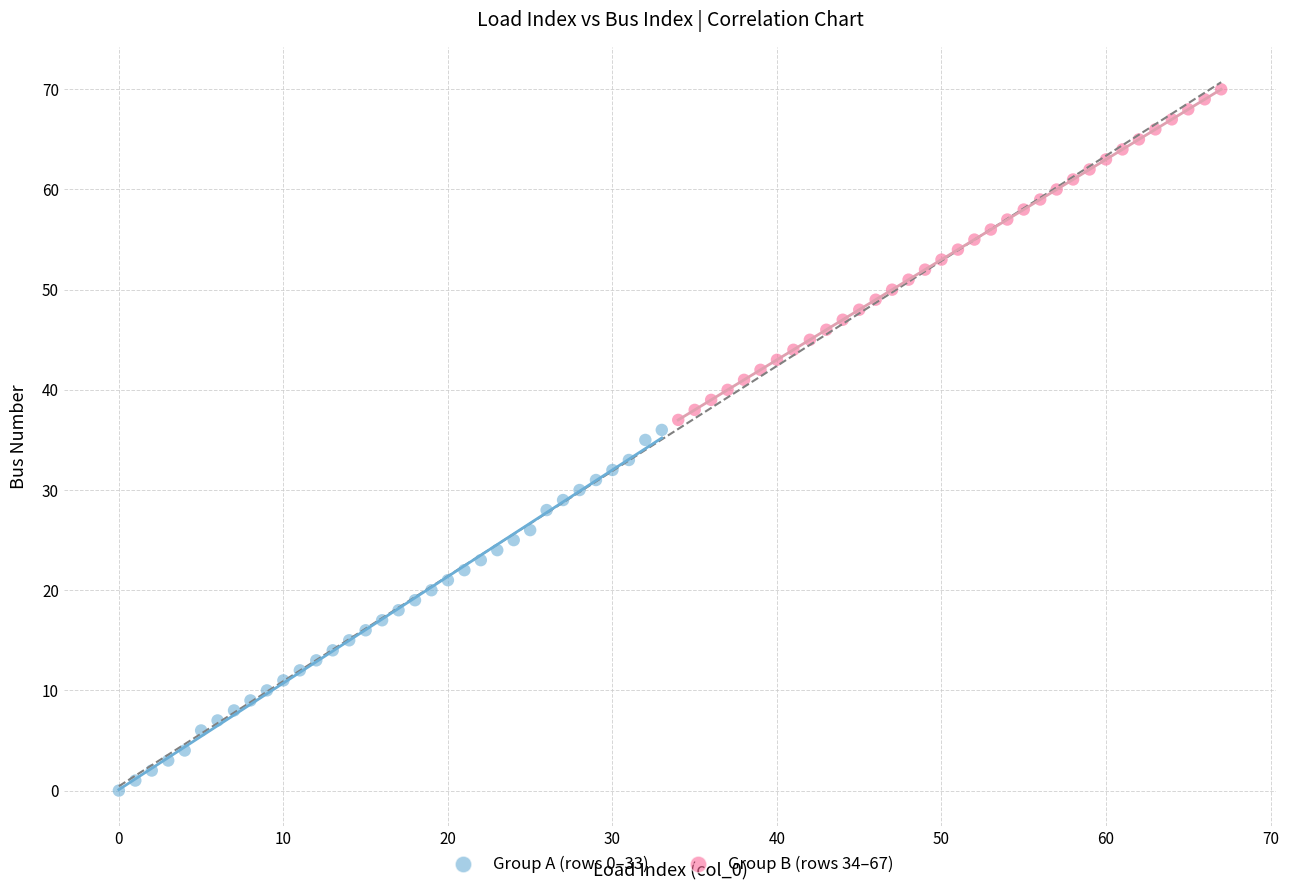

What are all the series names shown in the legend?

Group A (rows 0–33), Group B (rows 34–67)